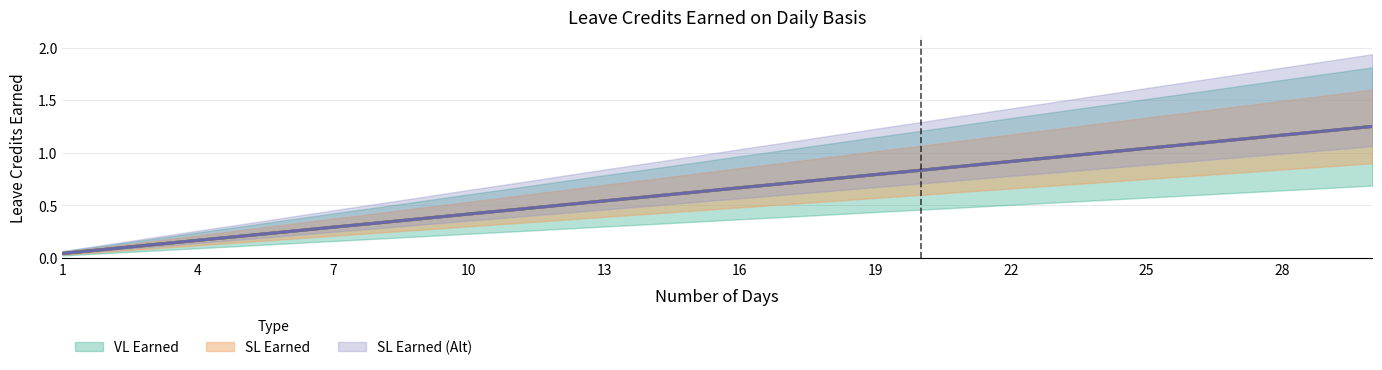

Reading left to right, transcribe all the data shown in this chart.

VL Earned: 0.0	0.1	0.1	0.2	0.2	0.2	0.3	0.3	0.4	0.4	0.5	0.5	0.5	0.6	0.6	0.7	0.7	0.8	0.8	0.8	0.9	0.9	1.0	1.0	1.0	1.1	1.1	1.2	1.2	1.2
SL Earned: 0.0	0.1	0.1	0.2	0.2	0.2	0.3	0.3	0.4	0.4	0.5	0.5	0.5	0.6	0.6	0.7	0.7	0.8	0.8	0.8	0.9	0.9	1.0	1.0	1.0	1.1	1.1	1.2	1.2	1.2
SL Earned (Alt): 0.0	0.1	0.1	0.2	0.2	0.2	0.3	0.3	0.4	0.4	0.5	0.5	0.5	0.6	0.6	0.7	0.7	0.8	0.8	0.8	0.9	0.9	1.0	1.0	1.0	1.1	1.1	1.2	1.2	1.2